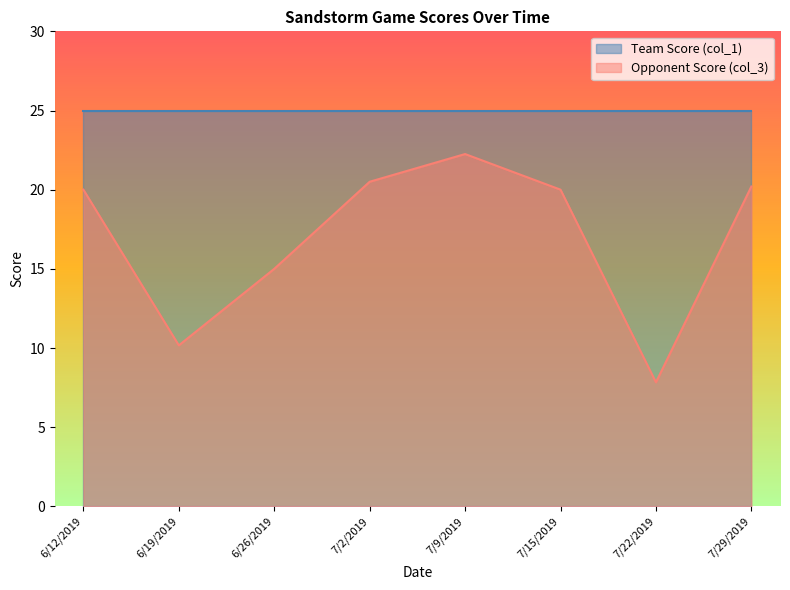

Is the value of Opponent Score (col_3) at 7/22/2019 greater than the value of Team Score (col_1) at 7/22/2019?

No